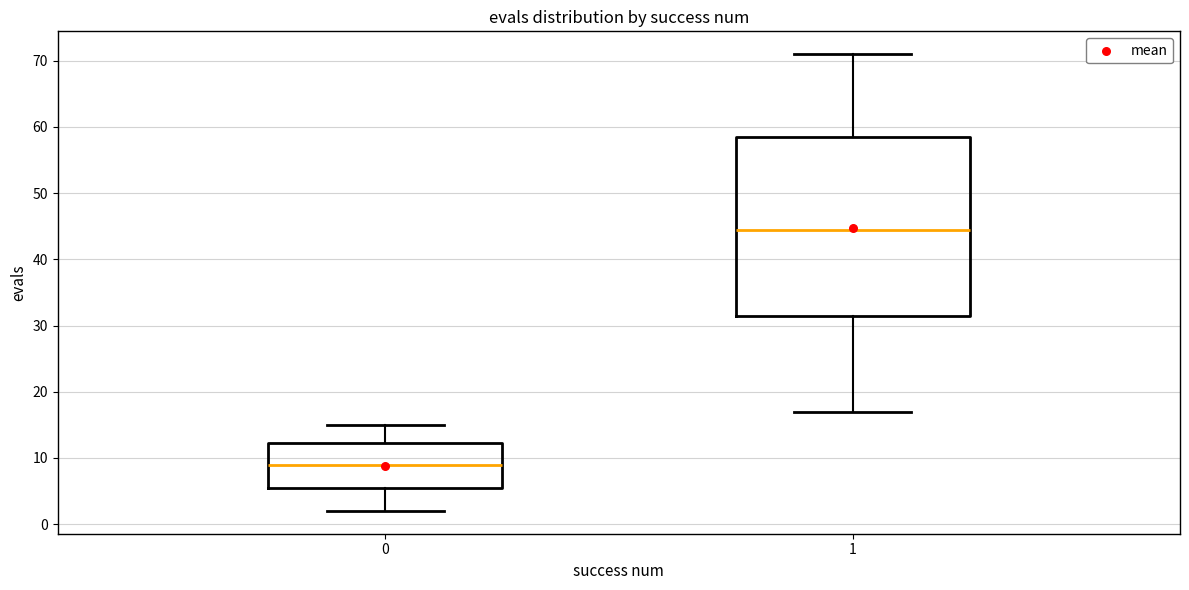

Which box has the lowest median line?

0